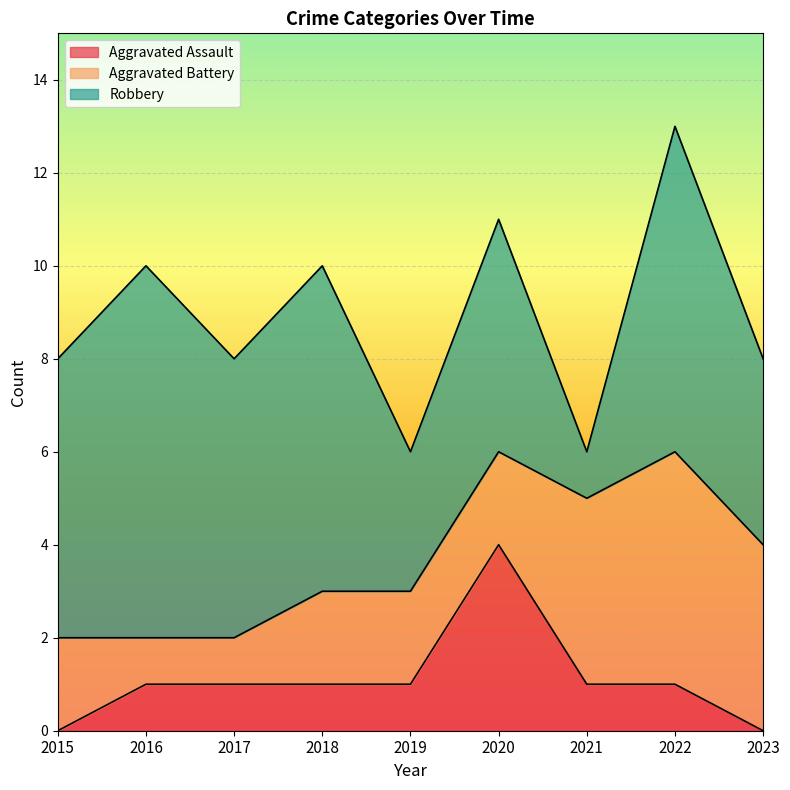

Between 2021 and 2023, which series saw the biggest shift?

Robbery